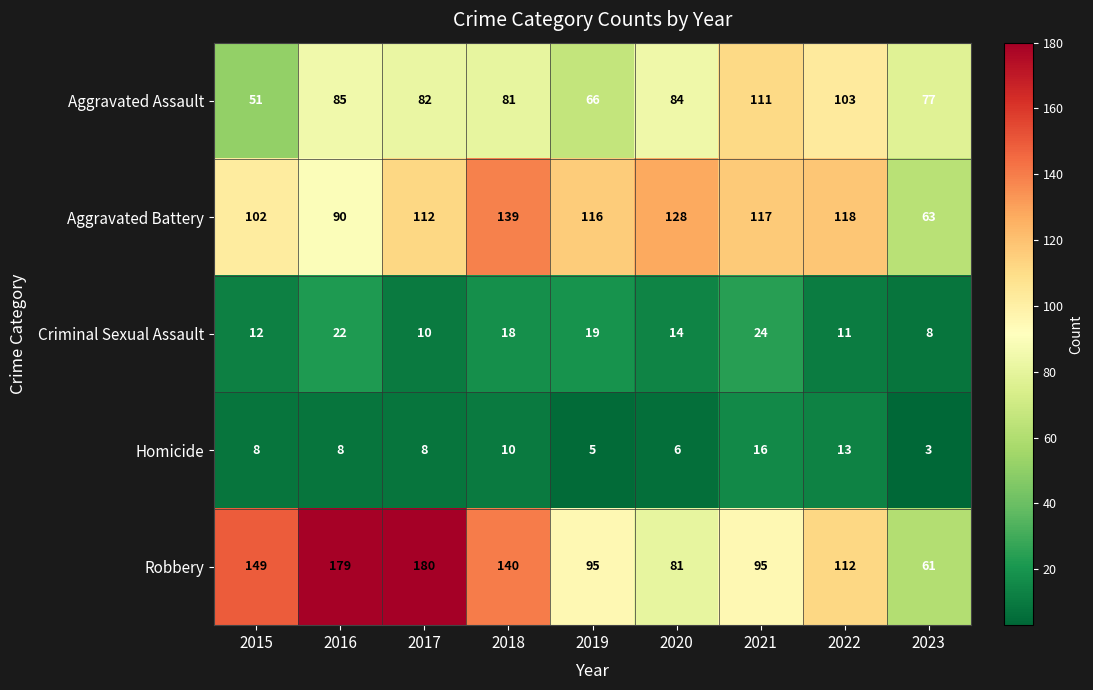

At which category is the sum across all series the highest?

2017